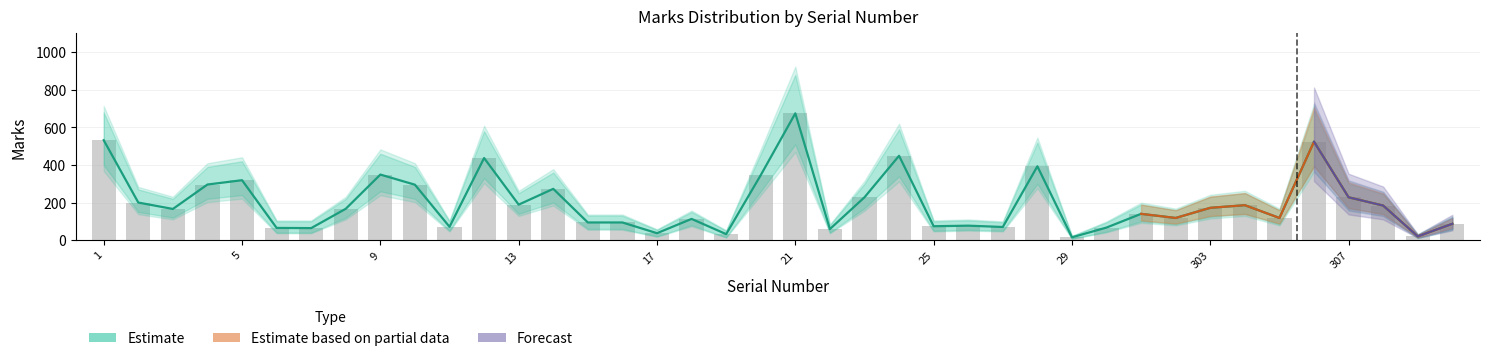

What is the average value?

201